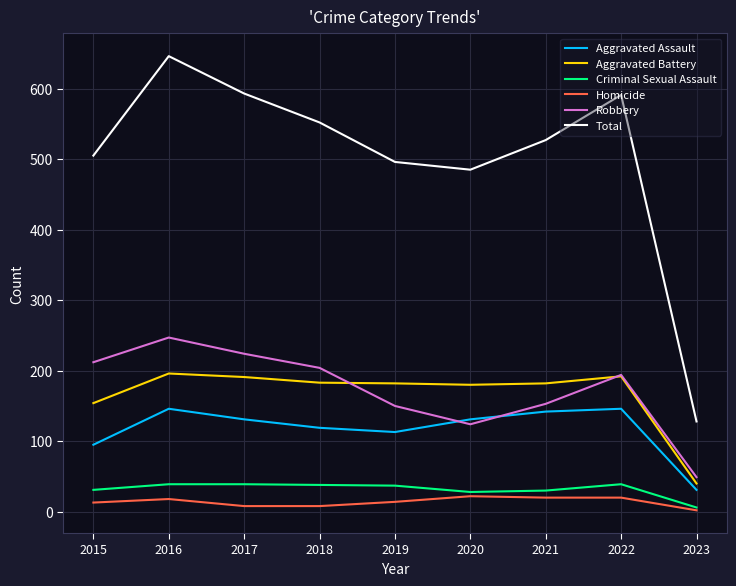

True or false: Aggravated Assault and Homicide cross at least once.

False